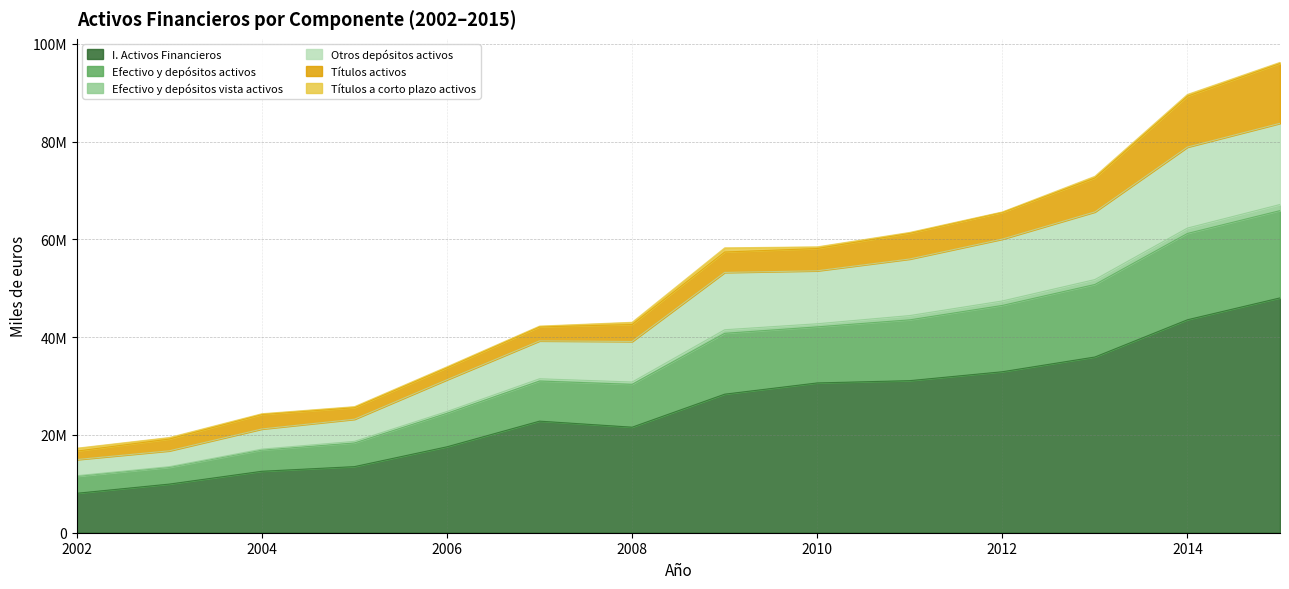

The I. Activos Financieros series shows 20149680 at 2011. True or false?

False